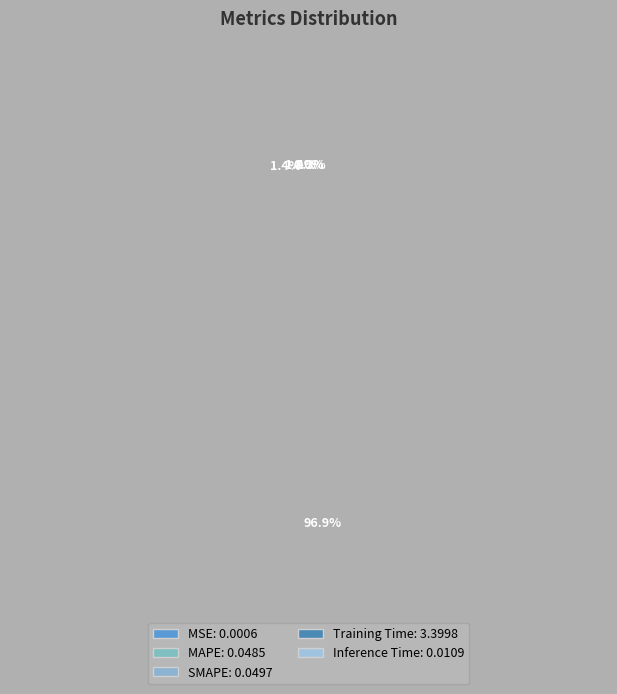

To the nearest percent, what is the combined percentage of Inference Time and Training Time?

97%